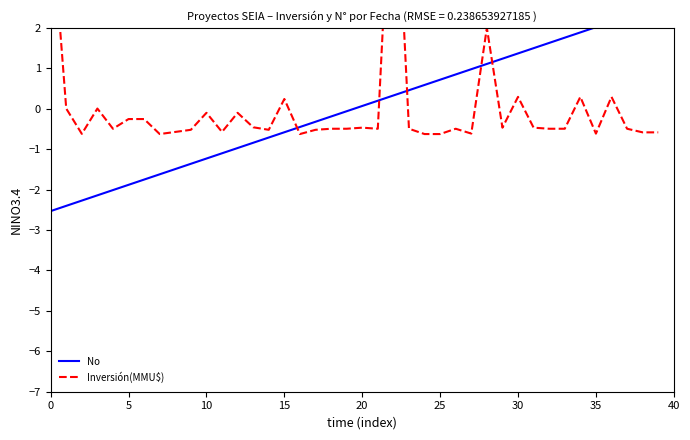

What is the smallest value displayed?

-2.5